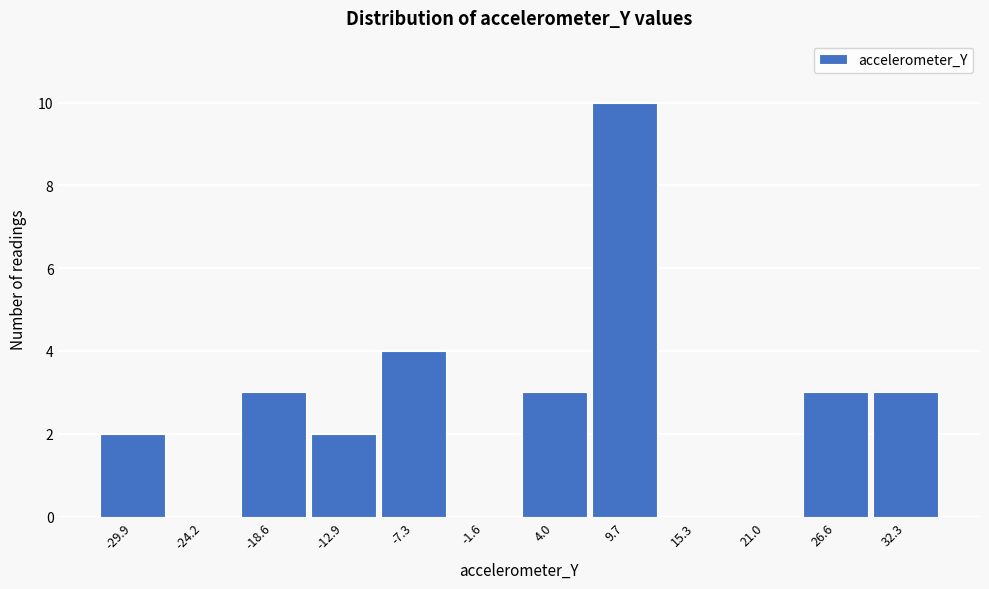

Reading left to right, list all the values displayed in this chart.

-29.9=2	-24.2=0	-18.6=3	-12.9=2	-7.3=4	-1.6=0	4.0=3	9.7=10	15.3=0	21.0=0	26.6=3	32.3=3